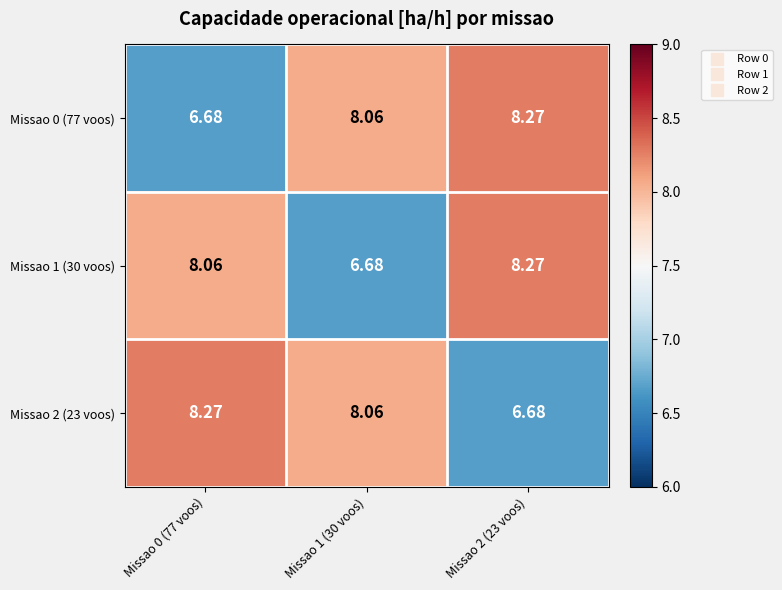

Is the value of Missao 0 (77 voos) at Missao 2 (23 voos) greater than the value of Missao 1 (30 voos) at Missao 0 (77 voos)?

Yes